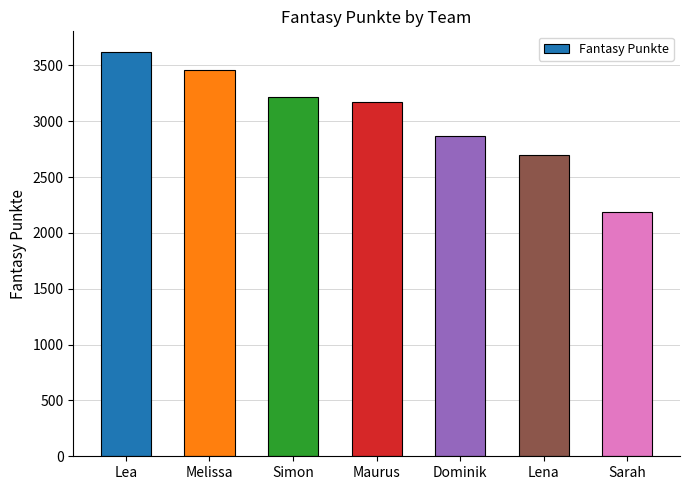

What is the sum of the values at Lea and Maurus?

6797